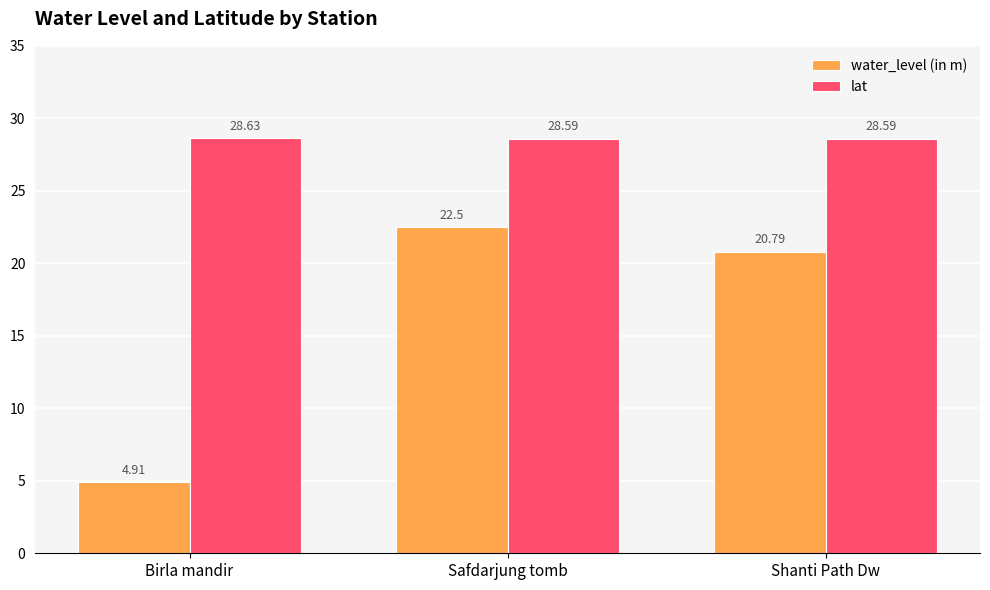

Where is water_level (in m) nearest to the value 13?

Shanti Path Dw